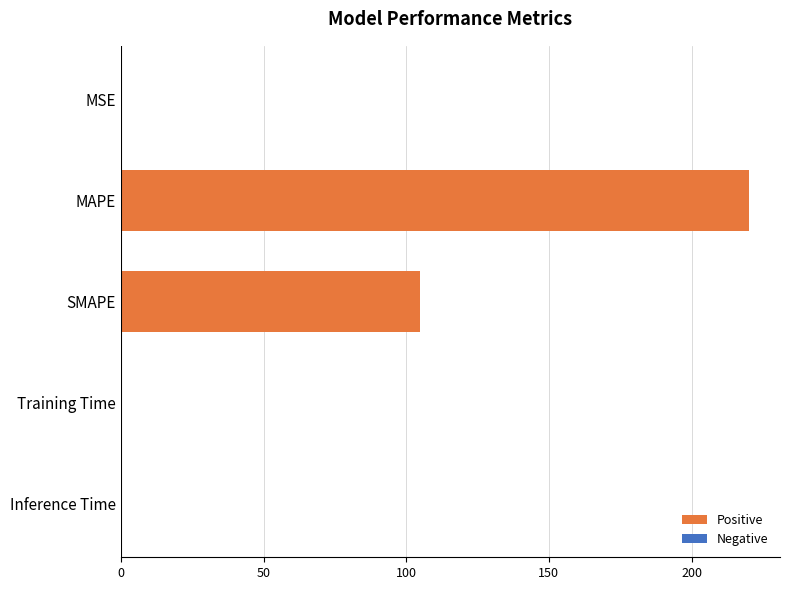

Between MAPE and Training Time, which is larger?

MAPE